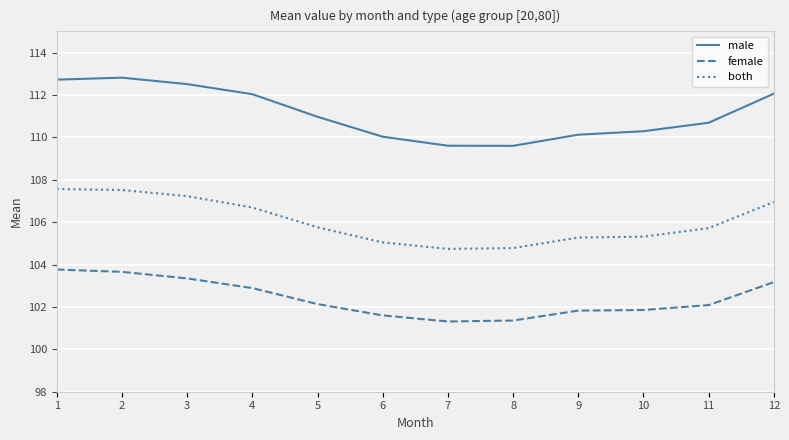

What is the difference between the maximum and minimum values in the male series?

3.2